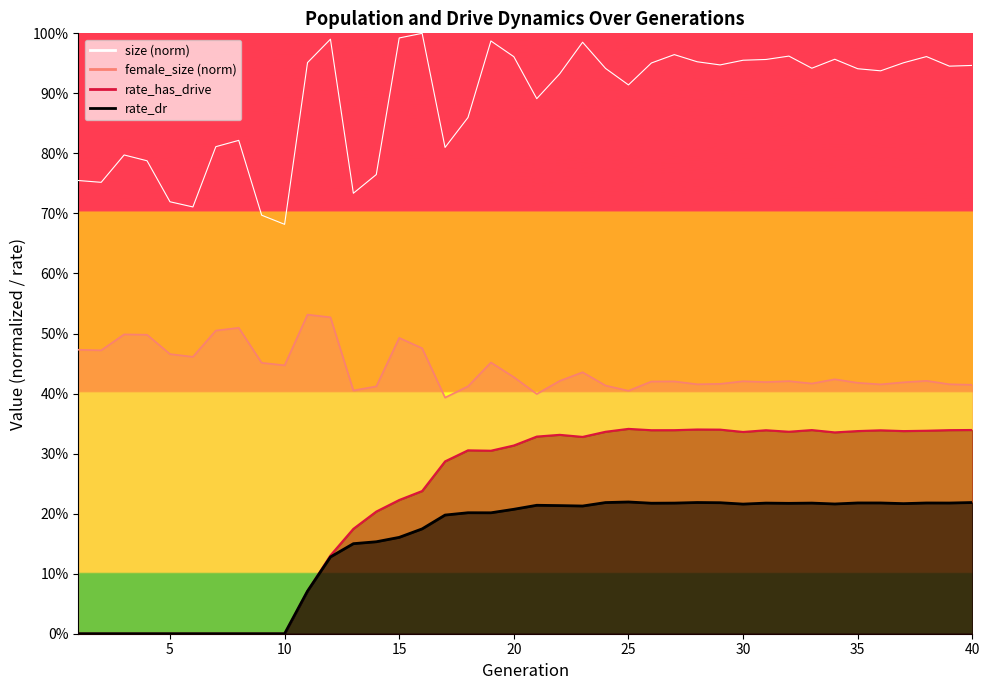

In size, how many points are higher than both neighbors (excluding endpoints)?

10